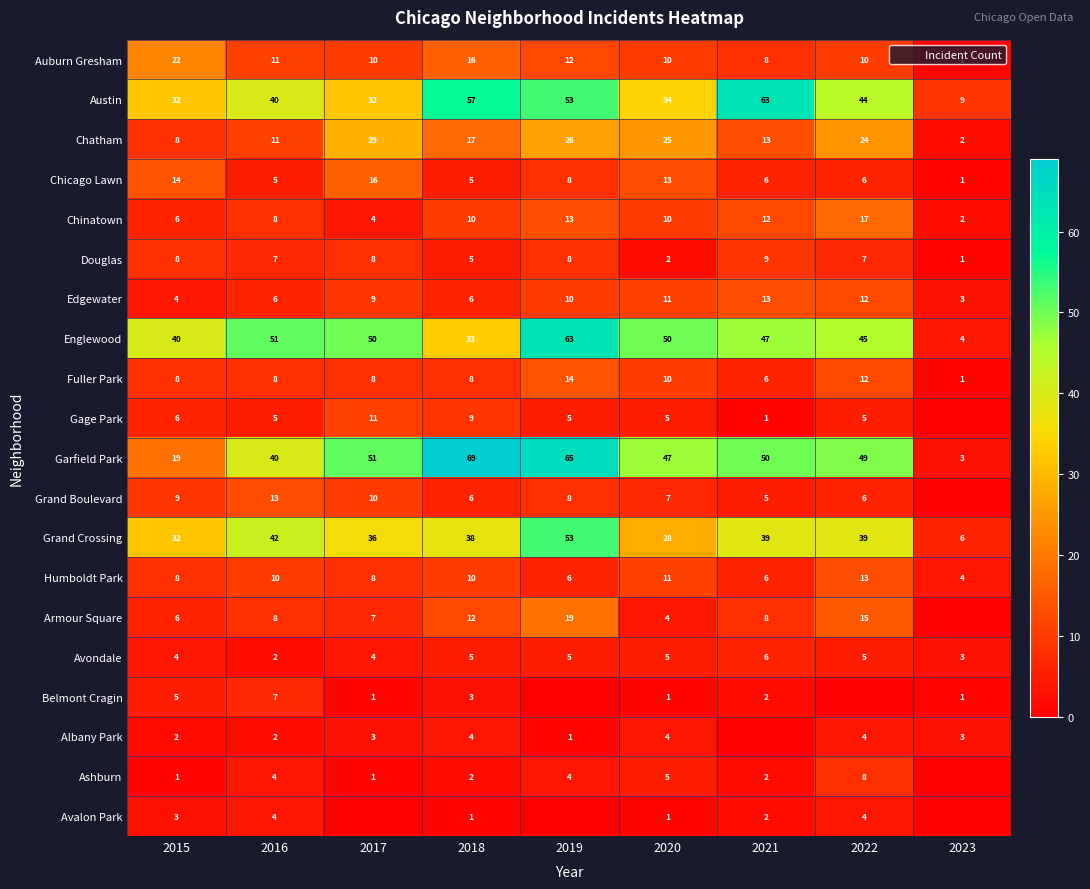

Is it true that Douglas equals 5 at 2018?

True